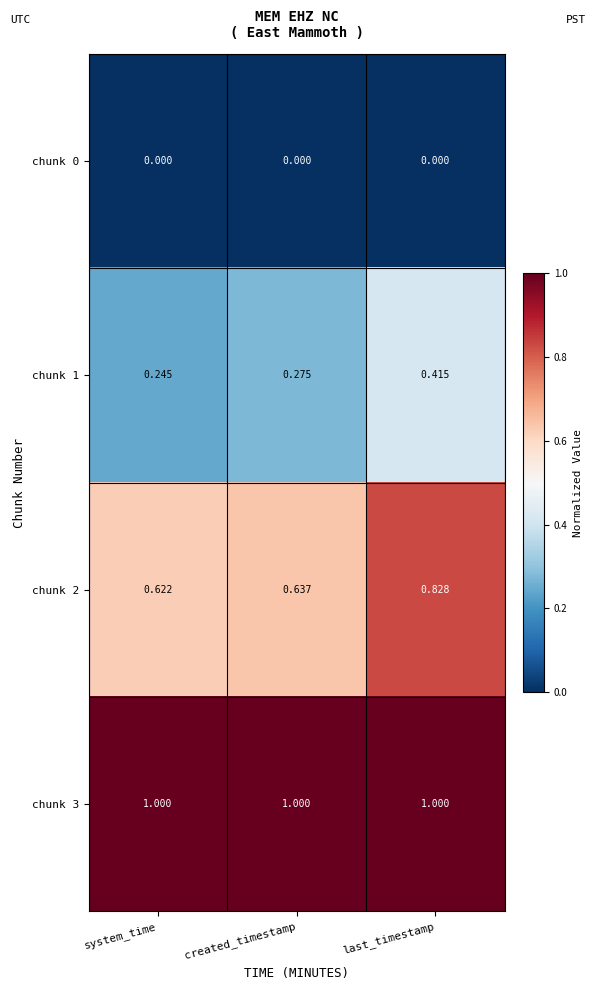

Where is chunk 2 nearest to the value 0?

system_time